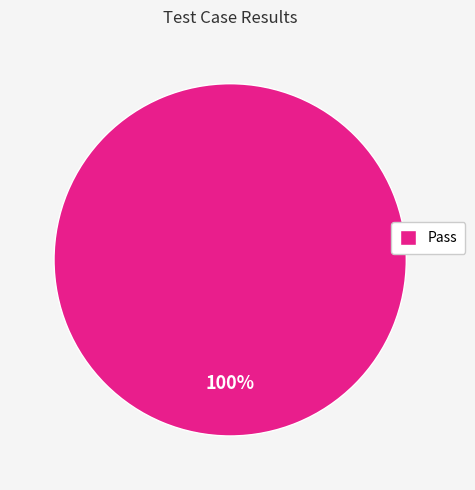

How many slices are in this pie chart?

1